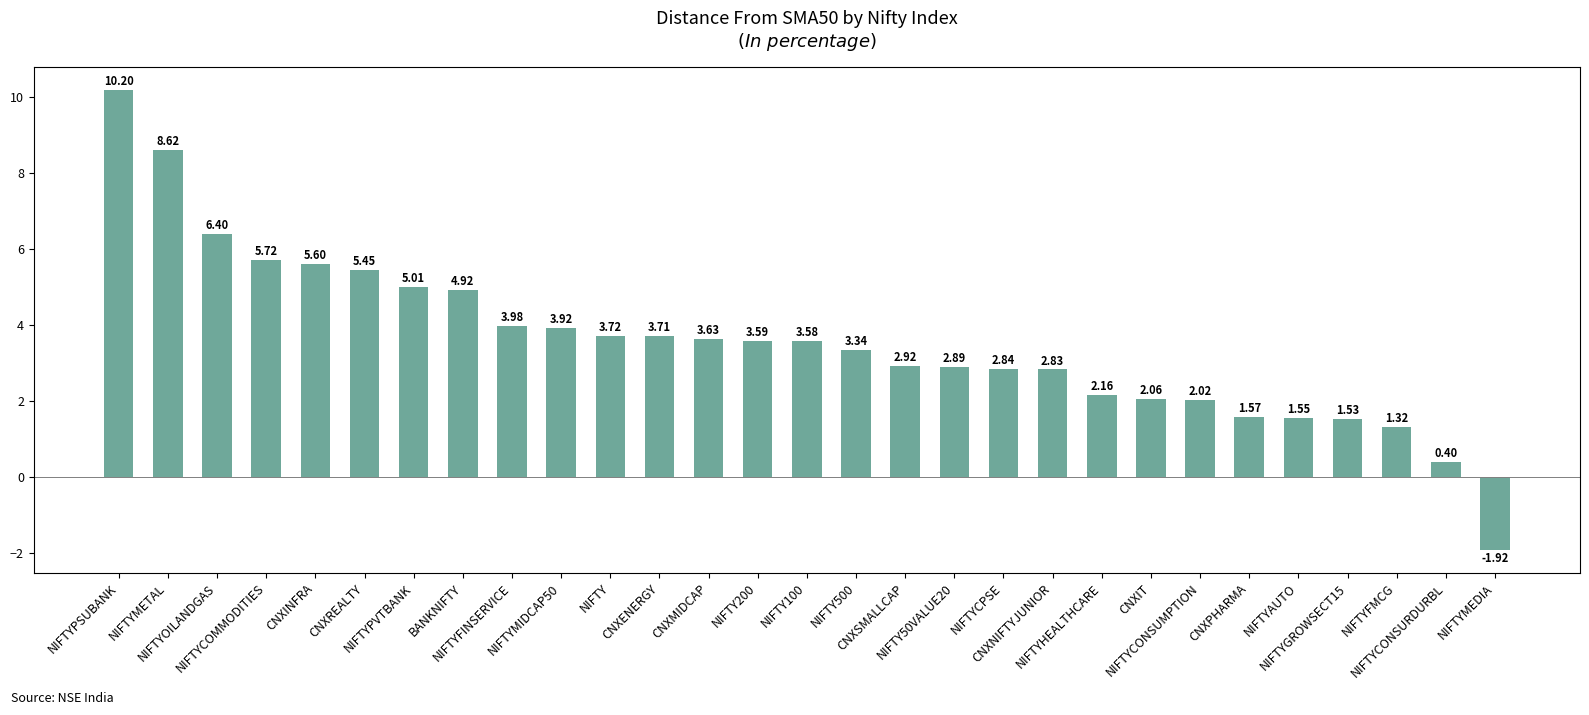

What is the ratio of the value at CNXENERGY to the value at NIFTYCONSUMPTION?

1.8